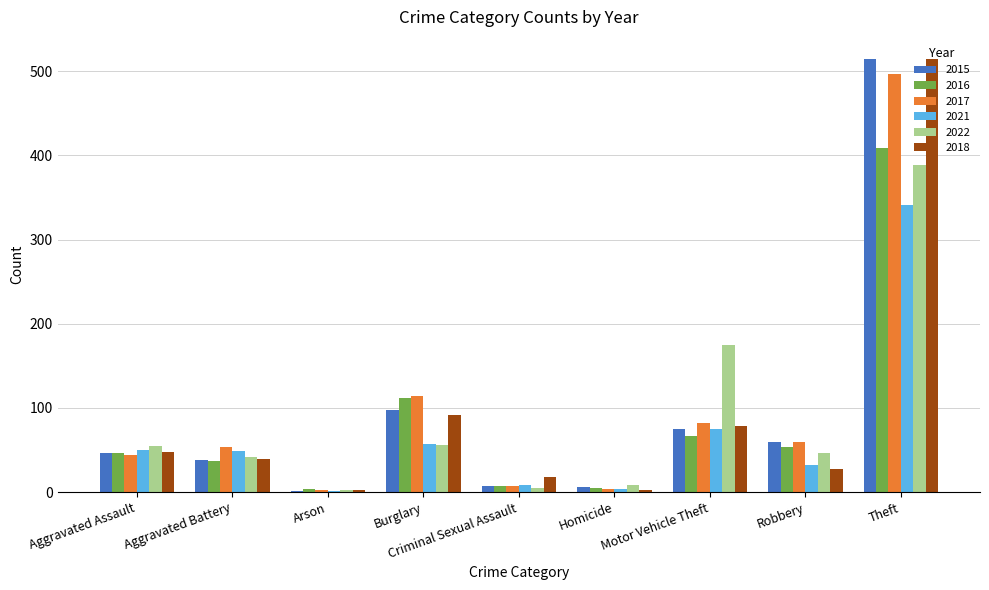

How many groups of bars are there?

9